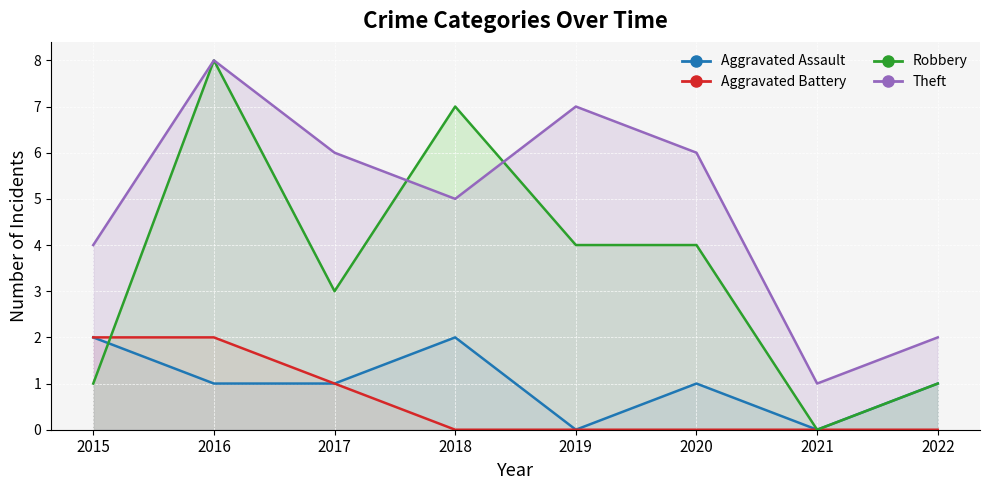

Which category has the highest value in the Aggravated Battery series?

2015